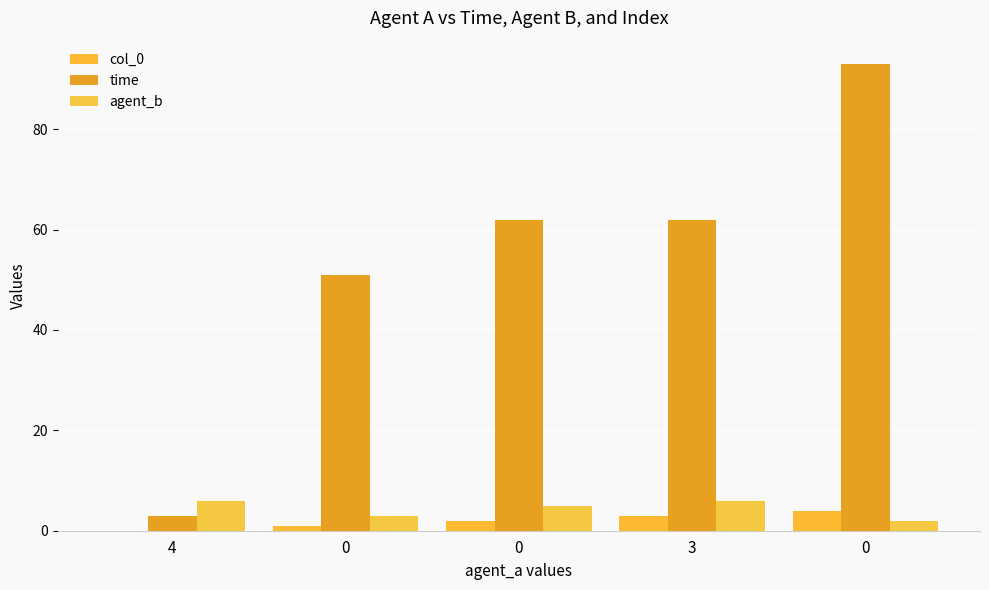

How many groups of bars are there?

5